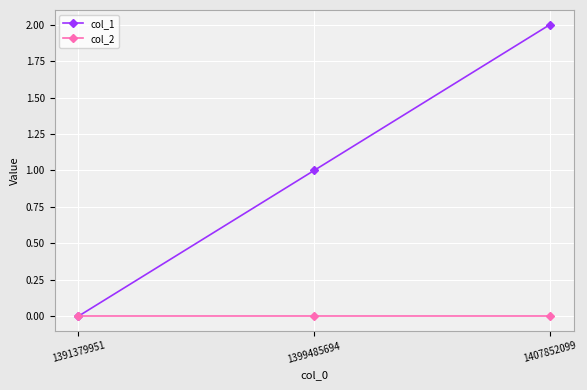

Which series has the largest range (max minus min)?

col_1